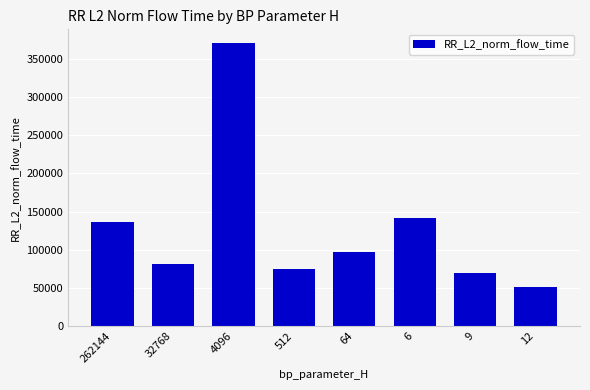

The chart shows a value of 240094.0 at 262144. True or false?

False